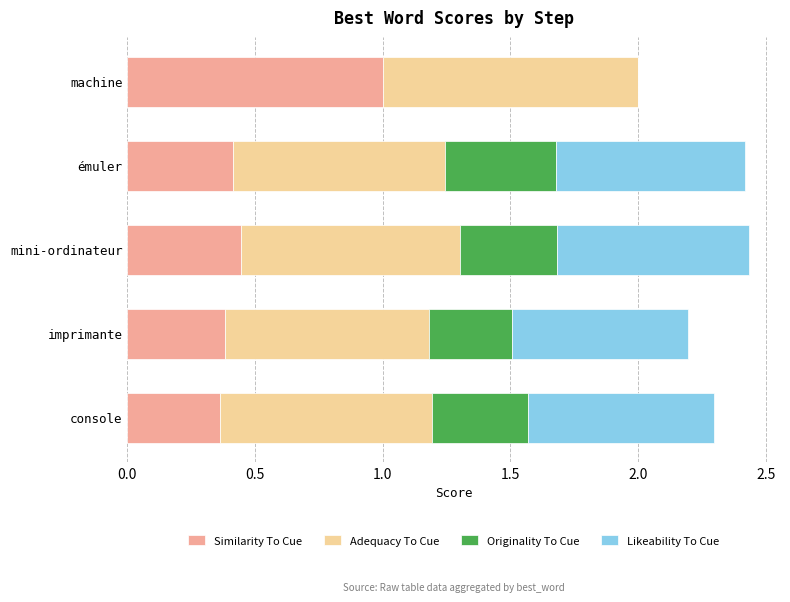

What is the total value across all series at console?

2.3